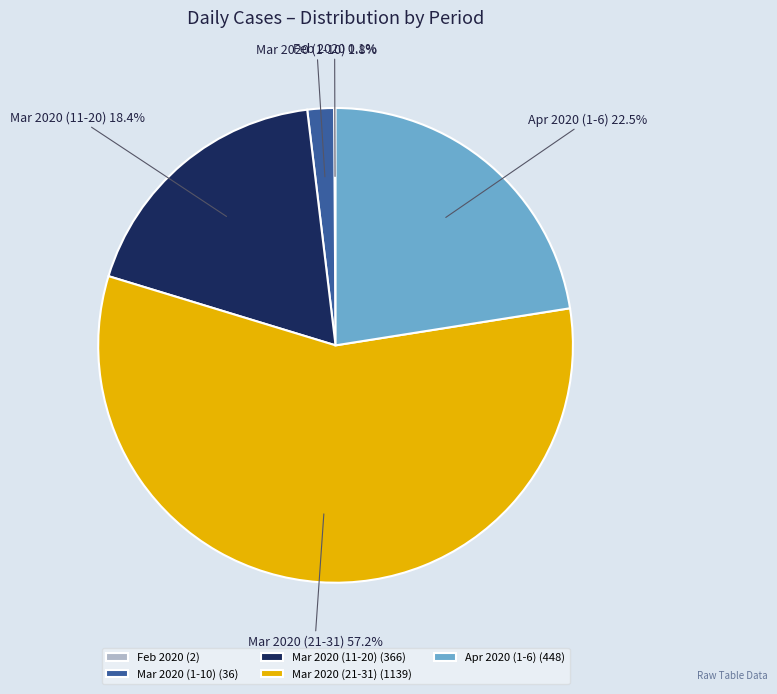

Is Mar 2020 (21-31) the majority of the pie?

Yes